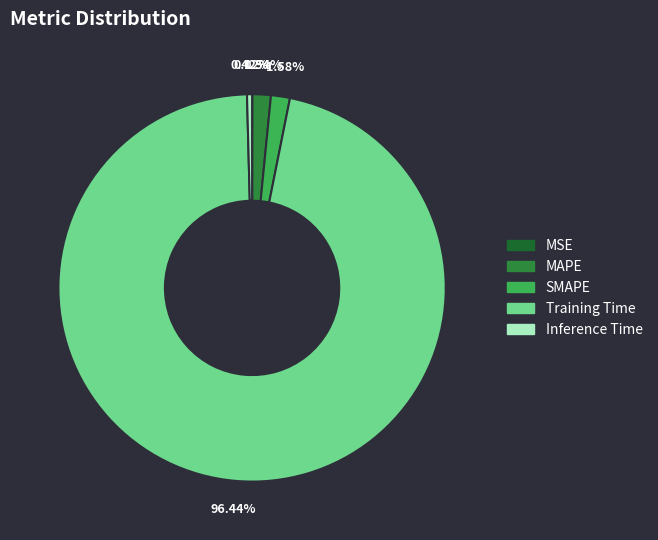

Does Training Time represent more than half of the total?

Yes